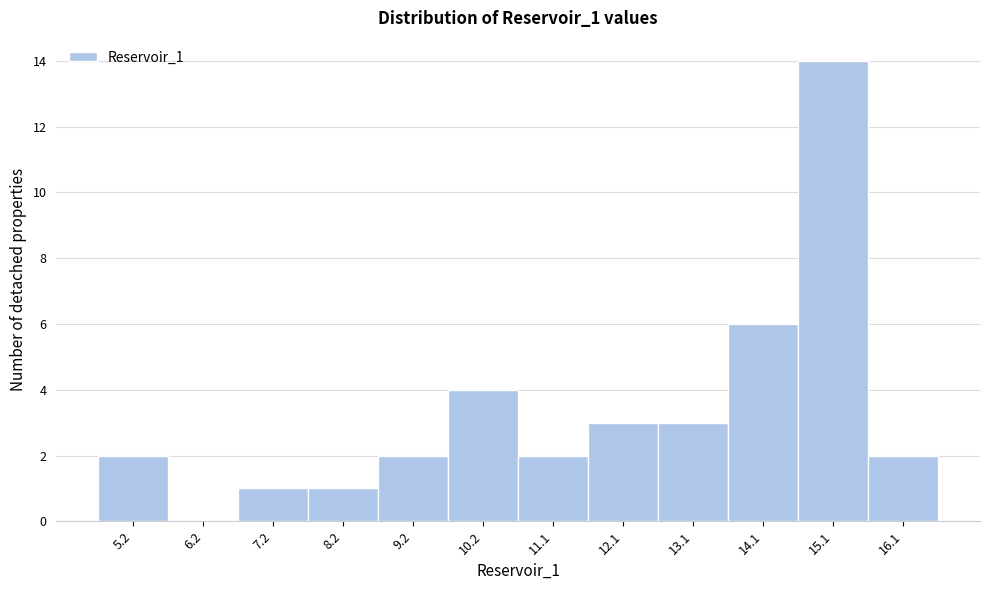

Reading right to left, extract all data points from this chart.

16.1=2	15.1=14	14.1=6	13.1=3	12.1=3	11.1=2	10.2=4	9.2=2	8.2=1	7.2=1	6.2=0	5.2=2